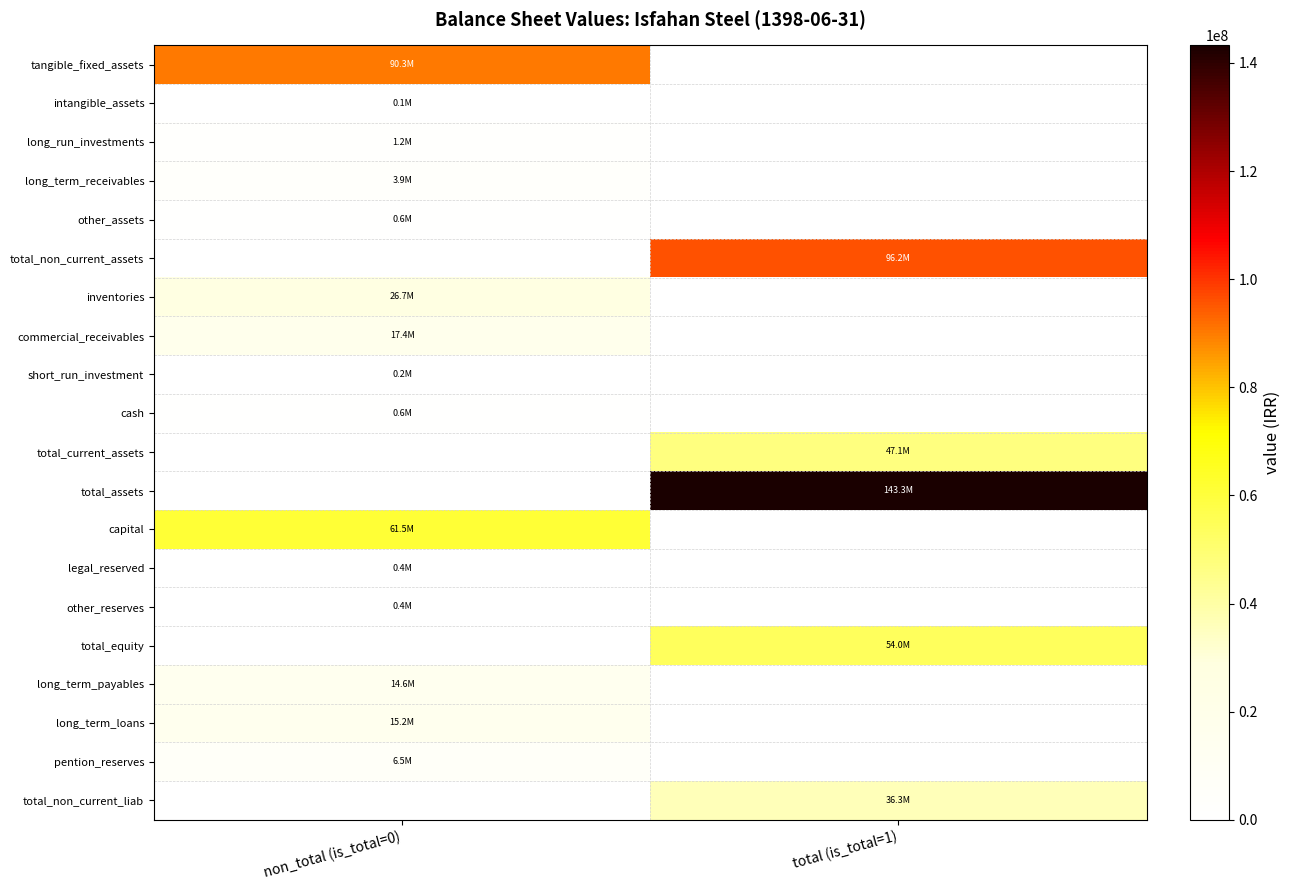

Which series has the largest total across all categories?

total_assets